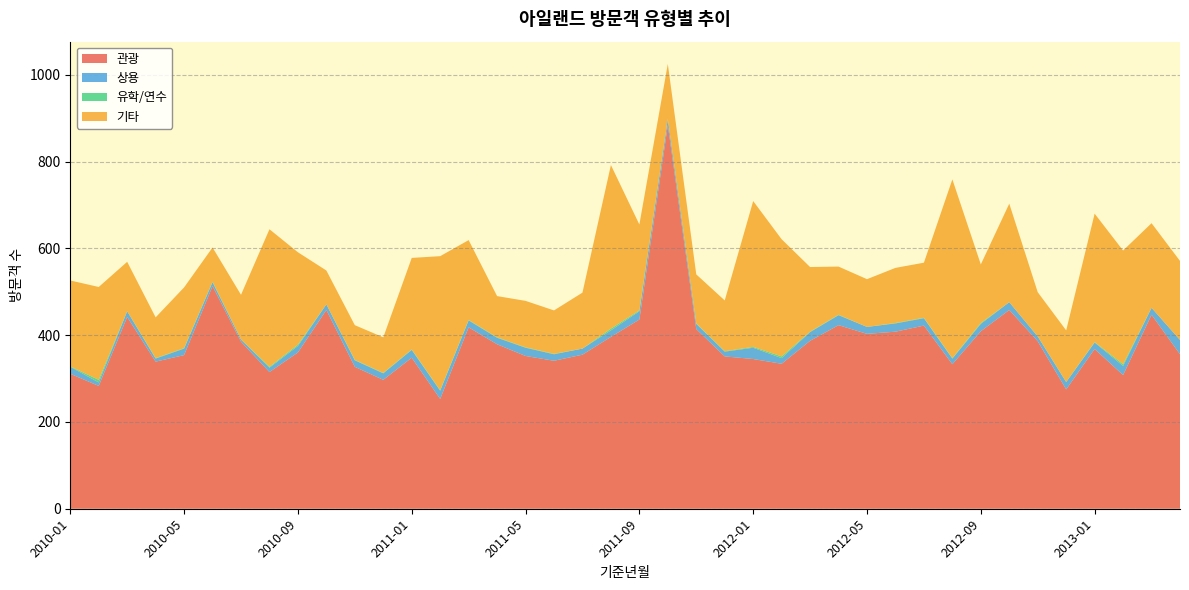

Reading left to right, what are all the values shown in this chart?

관광: 2010-01=311	2010-02=283	2010-03=442	2010-04=339	2010-05=354	2010-06=513	2010-07=385	2010-08=315	2010-09=360	2010-10=458	2010-11=327	2010-12=297	2011-01=348	2011-02=253	2011-03=418	2011-04=379	2011-05=352	2011-06=341	2011-07=355	2011-08=396	2011-09=436	2011-10=884	2011-11=414	2011-12=351	2012-01=345	2012-02=334	2012-03=387	2012-04=423	2012-05=403	2012-06=408	2012-07=422	2012-08=333	2012-09=409	2012-10=458	2012-11=386	2012-12=275	2013-01=368	2013-02=308	2013-03=447	2013-04=356
상용: 2010-01=16	2010-02=8	2010-03=13	2010-04=7	2010-05=15	2010-06=9	2010-07=5	2010-08=10	2010-09=15	2010-10=13	2010-11=15	2010-12=15	2011-01=18	2011-02=19	2011-03=16	2011-04=15	2011-05=19	2011-06=15	2011-07=14	2011-08=15	2011-09=19	2011-10=14	2011-11=12	2011-12=11	2012-01=26	2012-02=13	2012-03=20	2012-04=23	2012-05=16	2012-06=19	2012-07=17	2012-08=13	2012-09=17	2012-10=18	2012-11=11	2012-12=17	2013-01=15	2013-02=21	2013-03=16	2013-04=33
유학/연수: 2010-01=1	2010-02=6	2010-03=0	2010-04=1	2010-05=1	2010-06=1	2010-07=0	2010-08=2	2010-09=3	2010-10=0	2010-11=1	2010-12=1	2011-01=1	2011-02=1	2011-03=1	2011-04=1	2011-05=1	2011-06=1	2011-07=0	2011-08=4	2011-09=2	2011-10=0	2011-11=1	2011-12=1	2012-01=2	2012-02=4	2012-03=1	2012-04=1	2012-05=0	2012-06=1	2012-07=1	2012-08=1	2012-09=2	2012-10=0	2012-11=0	2012-12=0	2013-01=1	2013-02=4	2013-03=0	2013-04=0
기타: 2010-01=198	2010-02=214	2010-03=114	2010-04=94	2010-05=140	2010-06=79	2010-07=103	2010-08=317	2010-09=213	2010-10=78	2010-11=80	2010-12=82	2011-01=211	2011-02=309	2011-03=184	2011-04=95	2011-05=107	2011-06=100	2011-07=129	2011-08=377	2011-09=198	2011-10=127	2011-11=113	2011-12=117	2012-01=336	2012-02=270	2012-03=149	2012-04=111	2012-05=110	2012-06=127	2012-07=127	2012-08=412	2012-09=135	2012-10=227	2012-11=102	2012-12=119	2013-01=296	2013-02=262	2013-03=195	2013-04=182